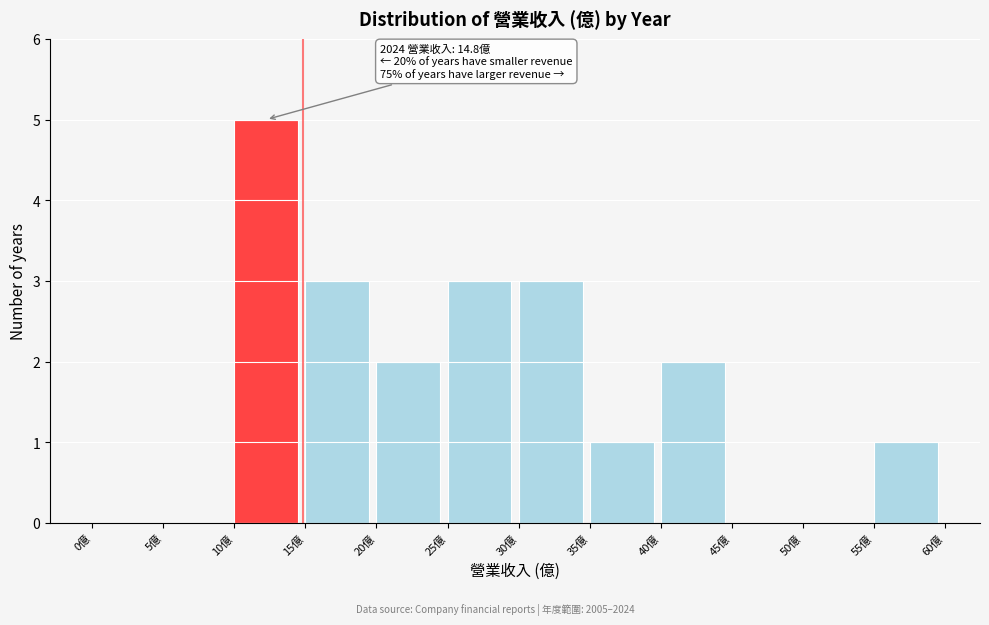

Which range on the x-axis has the tallest bar?

10 to 15